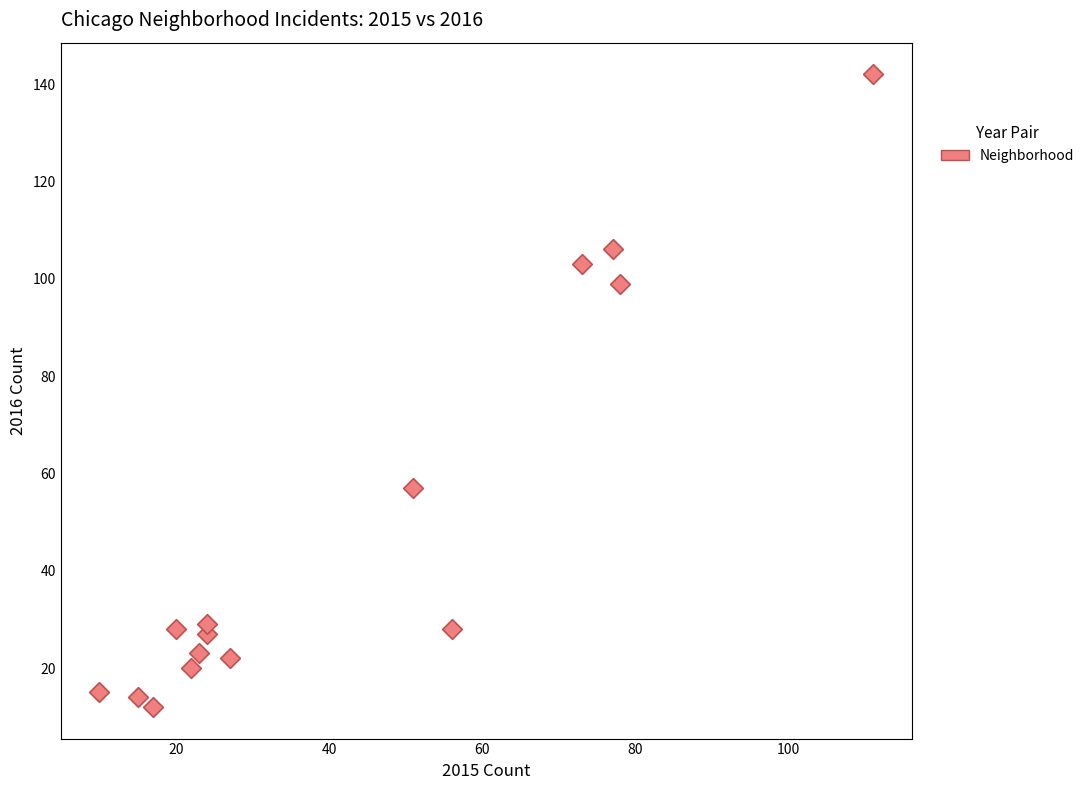

What Y value in the scatter plot is closest to 77?

57